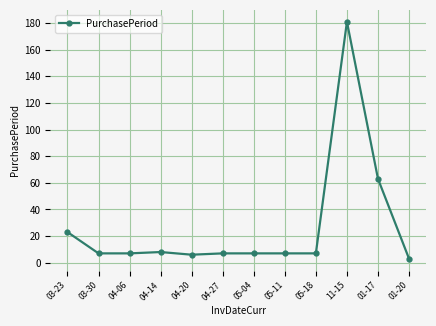

Is it true that the value at 03-23 is 41?

False